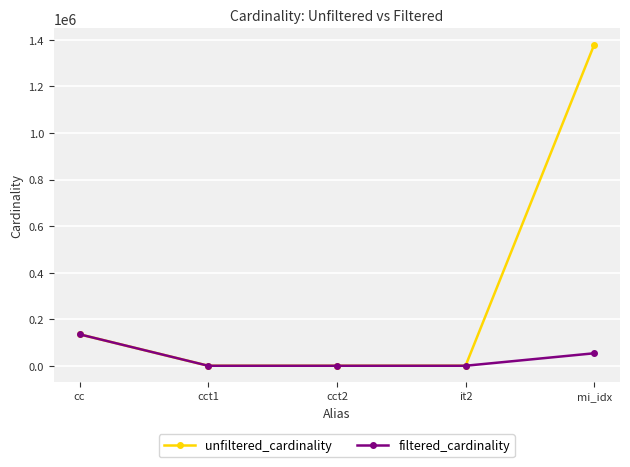

At which category does filtered_cardinality reach its first local peak?

cct2